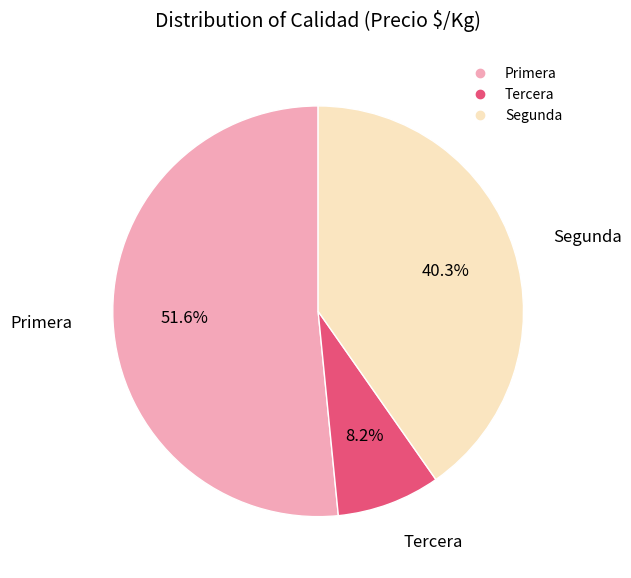

Is there a majority slice in this chart?

Yes